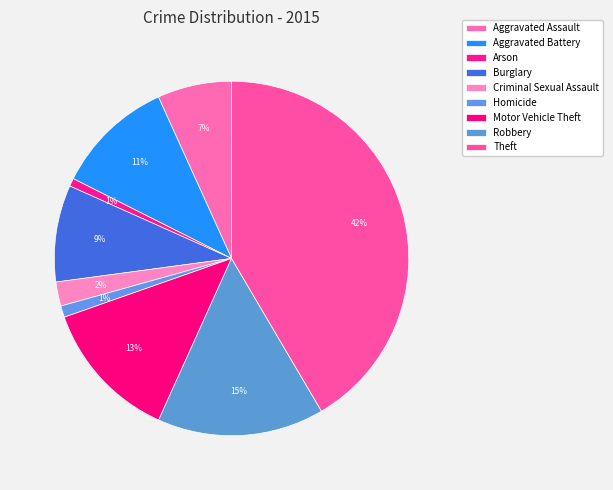

Is there any slice that represents more than half of the pie?

No